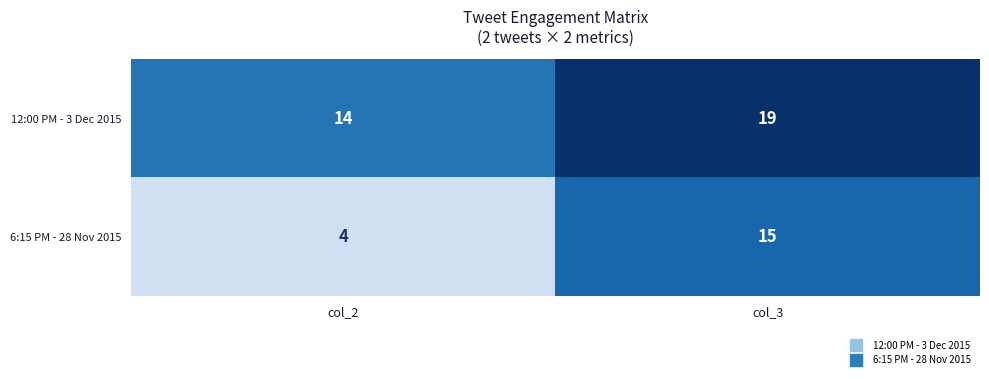

Rank the series at col_3 from highest to lowest value.

12:00 PM - 3 Dec 2015, 6:15 PM - 28 Nov 2015